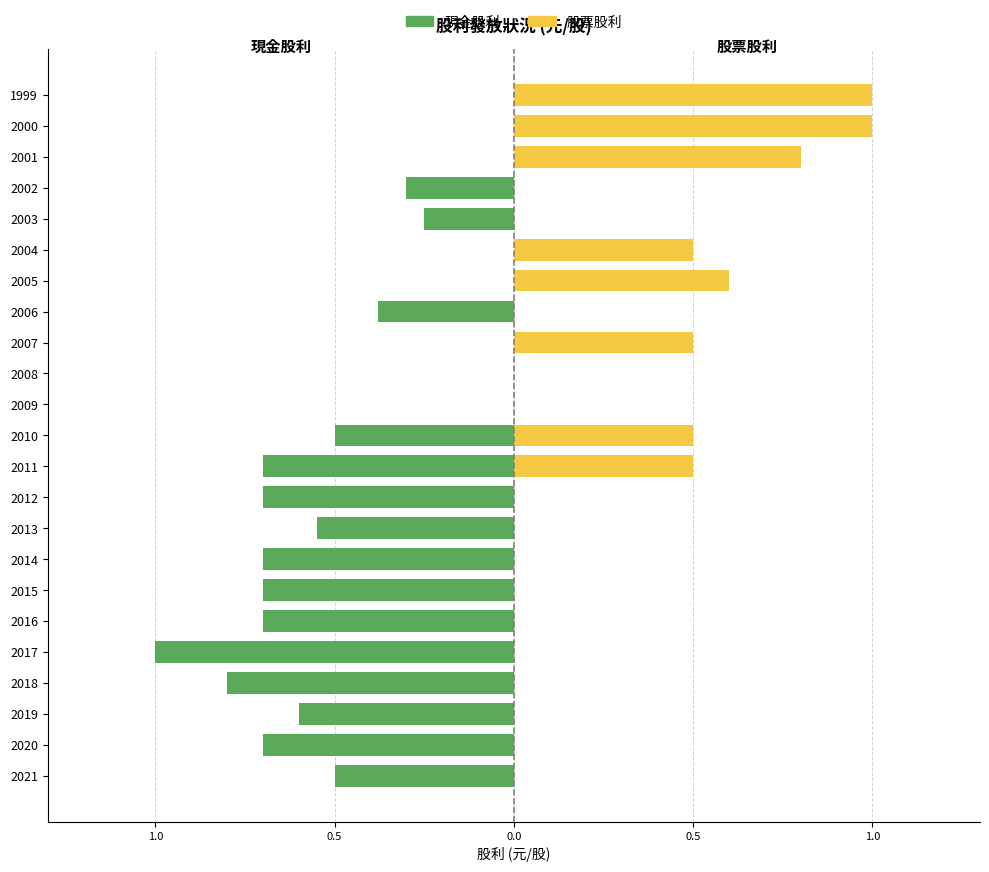

Is it true that 現金股利 equals -1.0 at 2017?

True